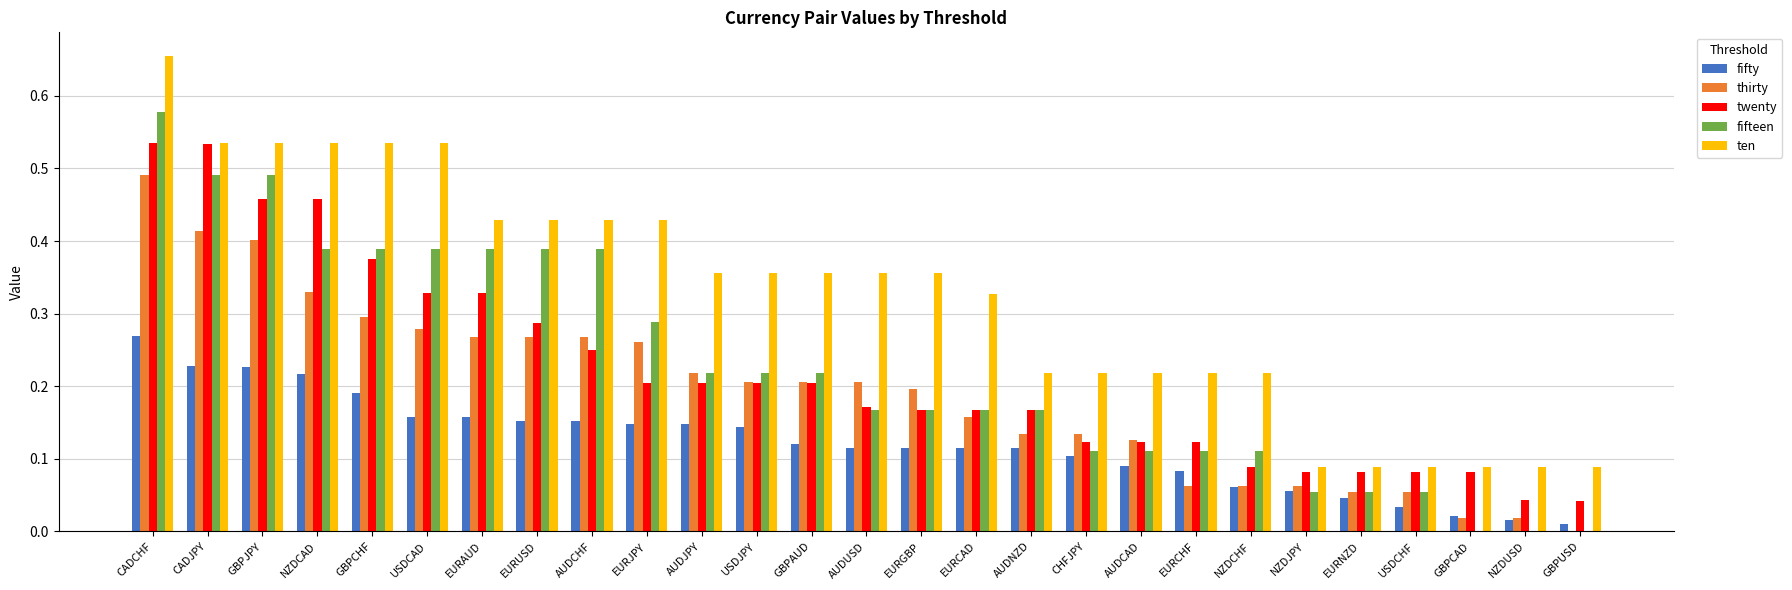

Is the value of ten at CADJPY greater than the value of fifteen at CHFJPY?

Yes